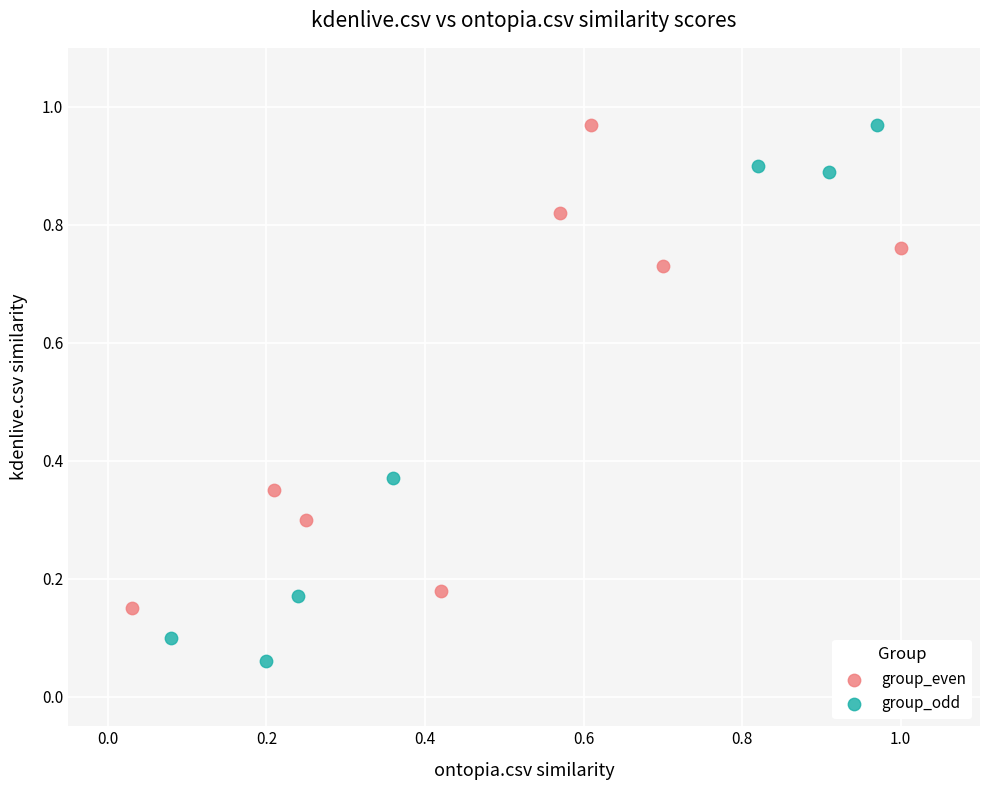

What are all the series names shown in the legend?

group_even, group_odd